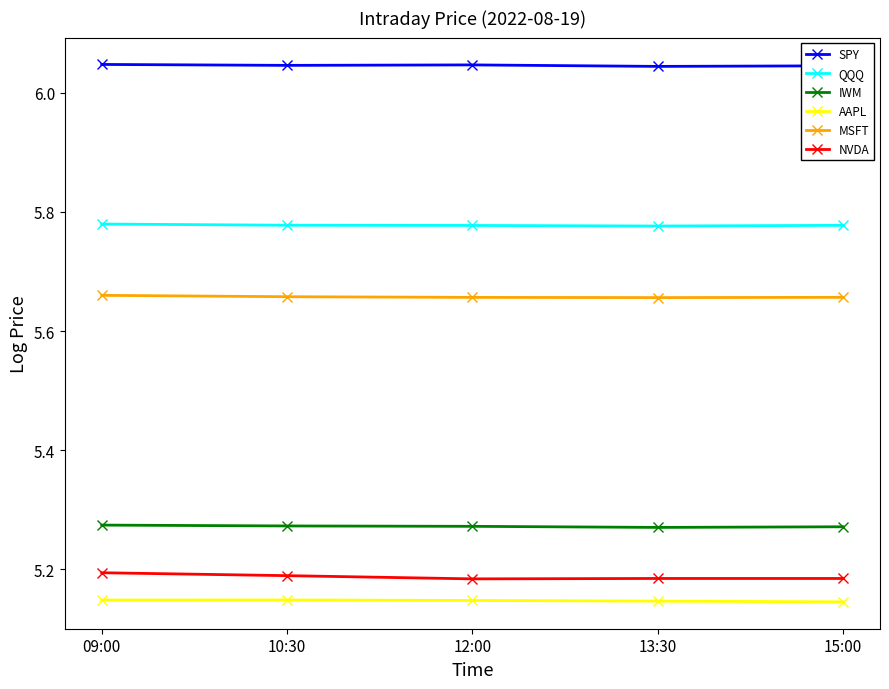

Does the chart have visible grid lines?

No